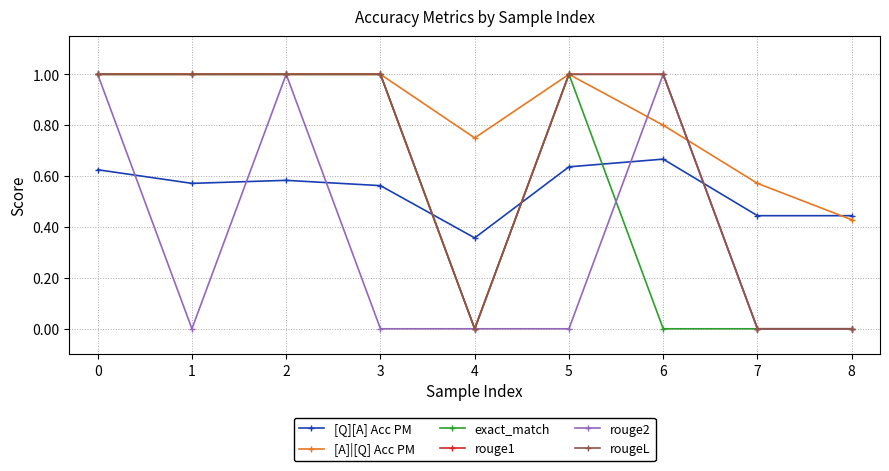

What is the total value across all series at 0?

5.6